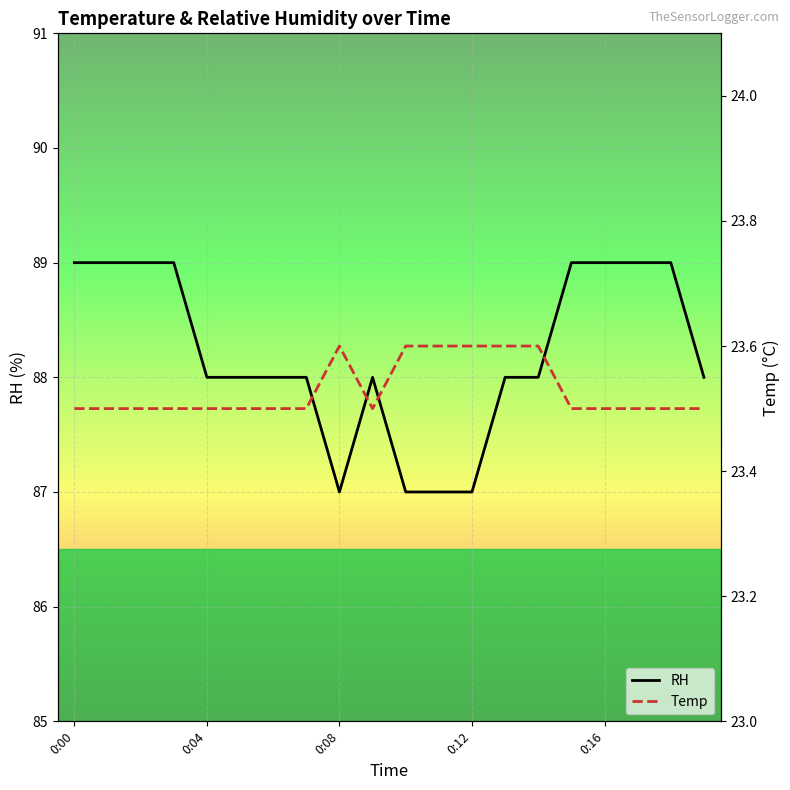

Rank the series by their maximum value, from highest to lowest.

RH, Temp